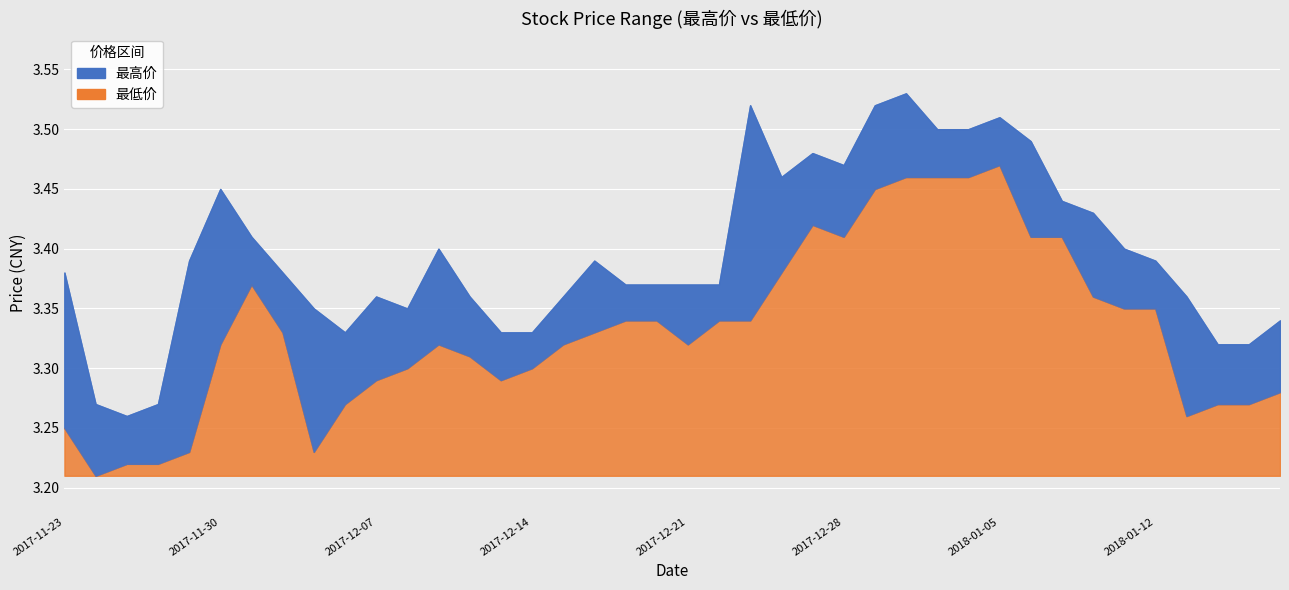

How many interior local peaks does the 最低价 series have?

4